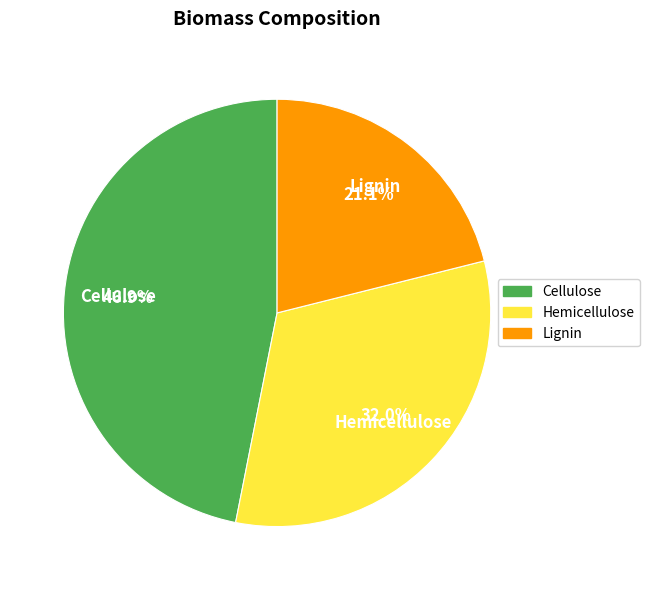

True or false: Lignin accounts for 21% of the total.

True